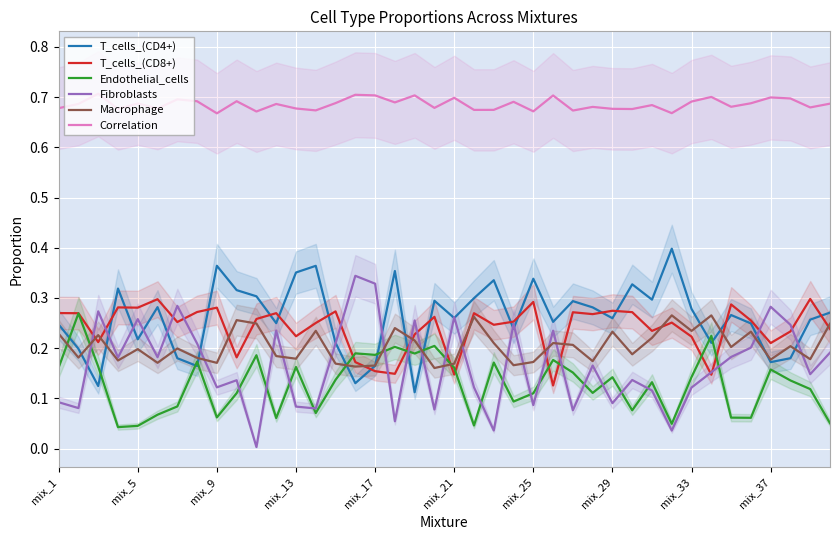

Count the Endothelial_cells values in the range 0 to 1.

40